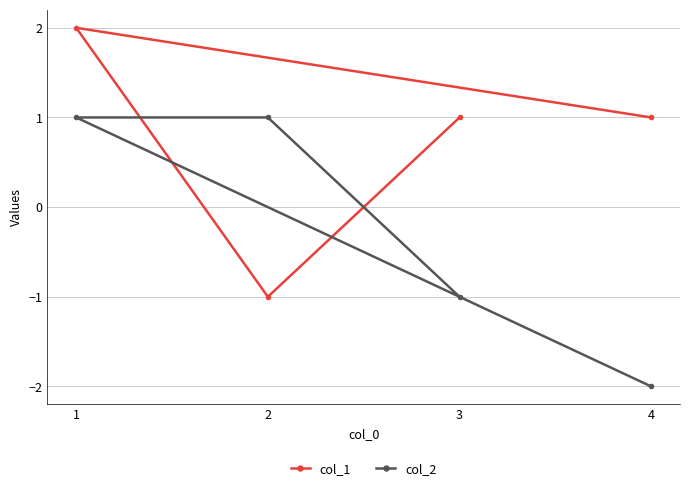

True or false: col_2 has more than 0 interior local peaks.

False